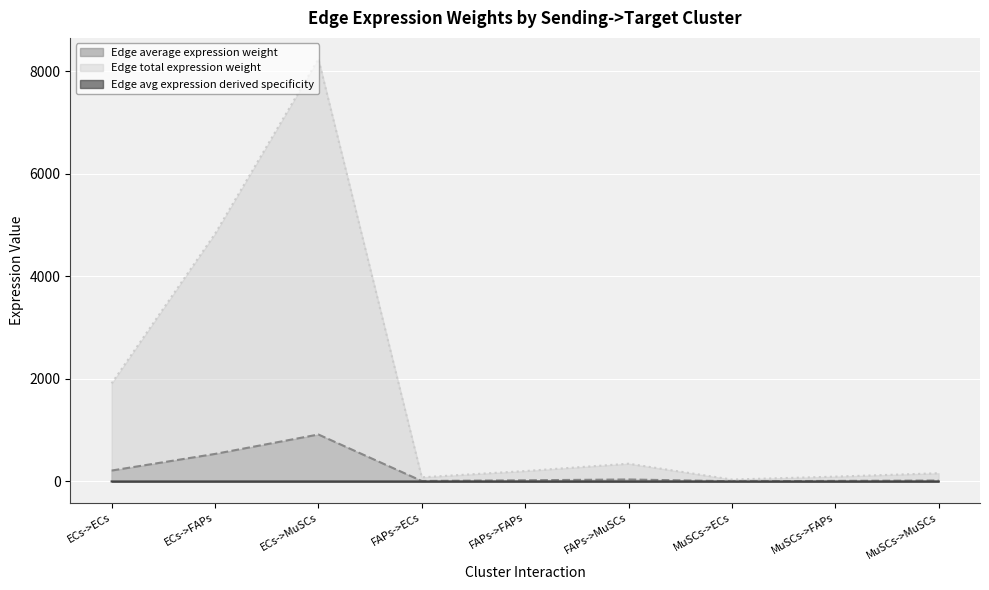

What position from the right is FAPs->ECs?

6